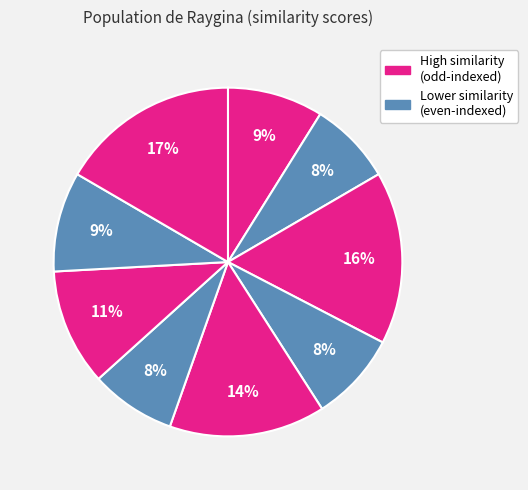

Count the number of slices in the pie.

9